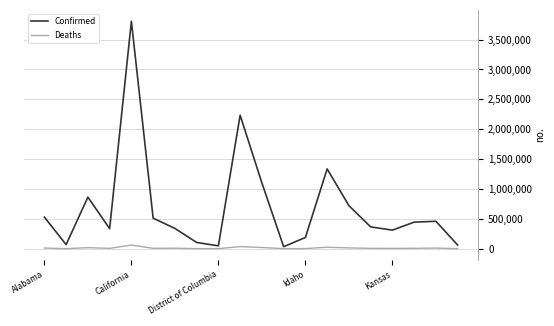

Which series has the largest total across all categories?

Confirmed